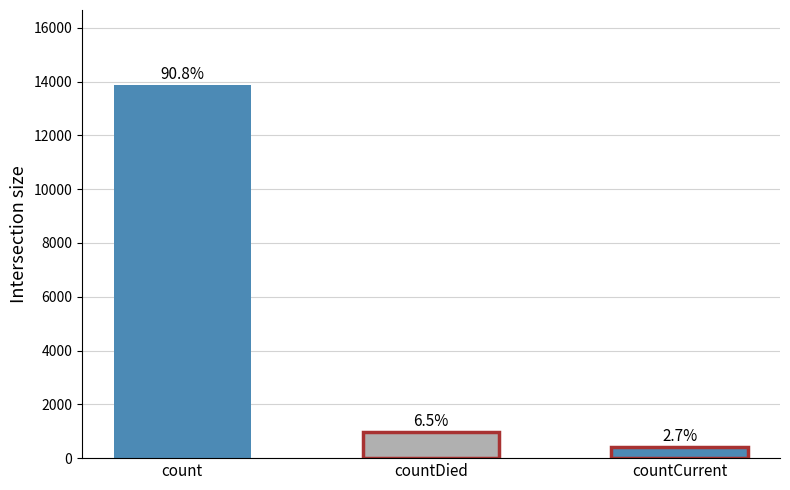

What is the maximum value shown in the chart?

13884